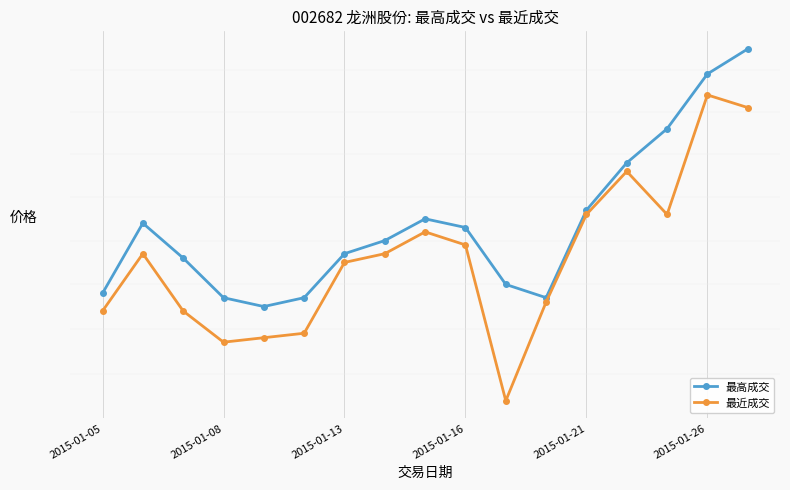

Rank the series by their maximum value, from highest to lowest.

最高成交, 最近成交